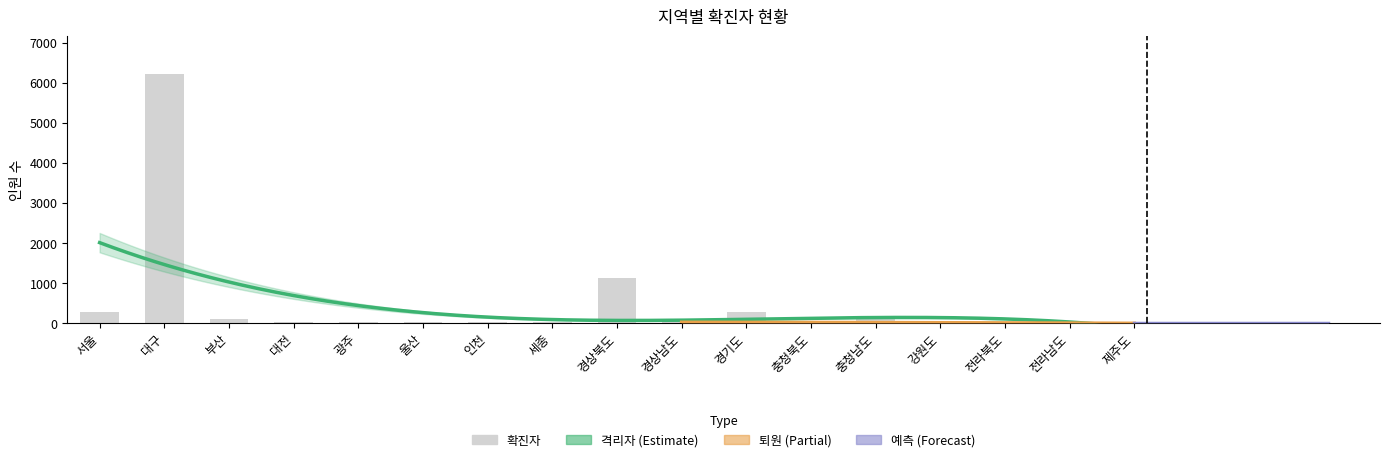

What is the value of the 확진자 bar at the 13th from the left?

118